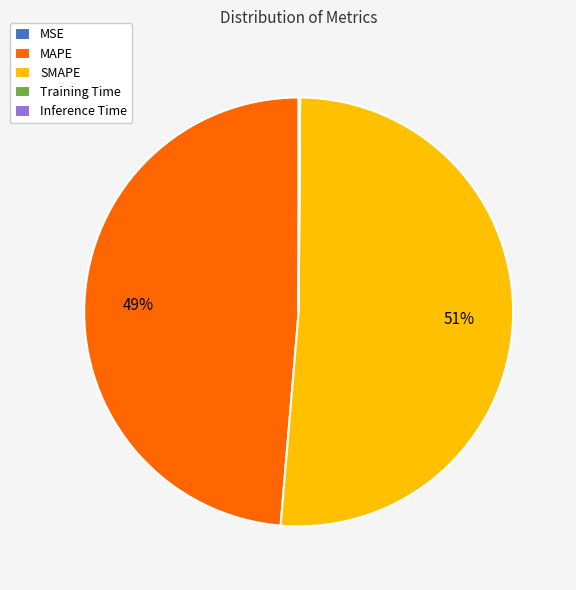

Is it true that SMAPE is 51% of the pie?

True